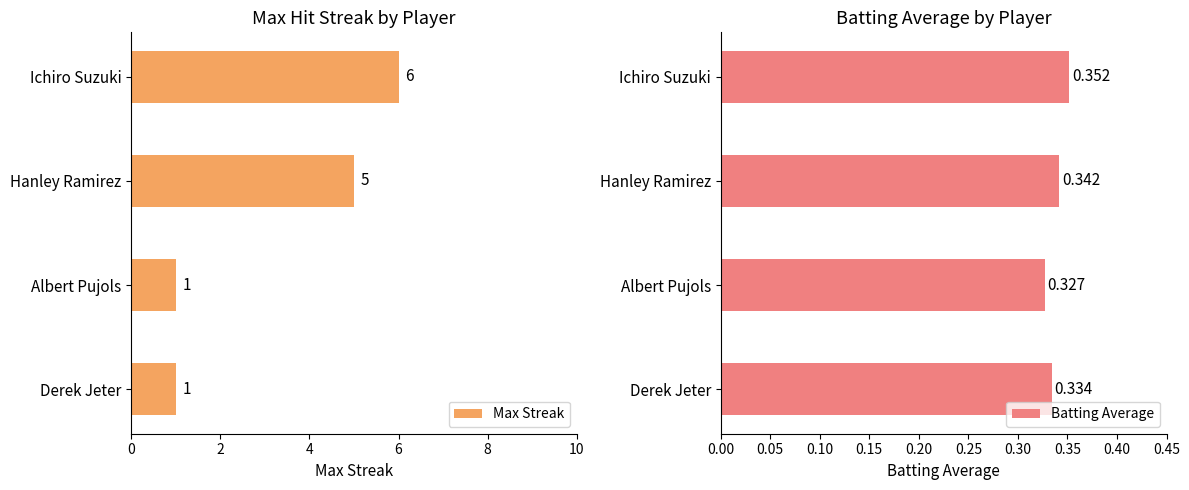

What is the difference between the Max Streak values at Derek Jeter and Ichiro Suzuki?

5